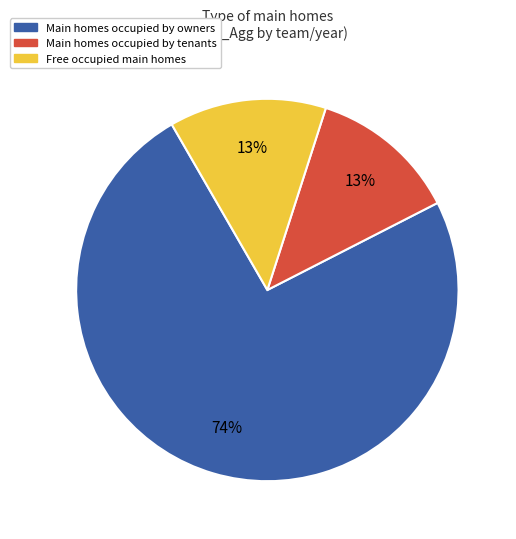

To the nearest percent, what is the combined percentage of Free occupied main homes and Main homes occupied by owners?

87%